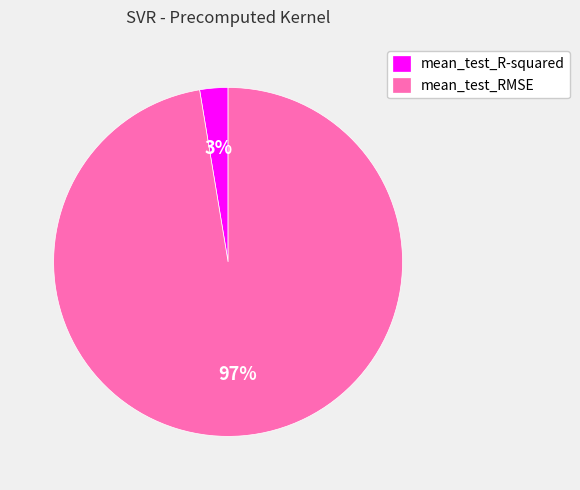

What is the smallest slice in the pie chart?

mean_test_R-squared